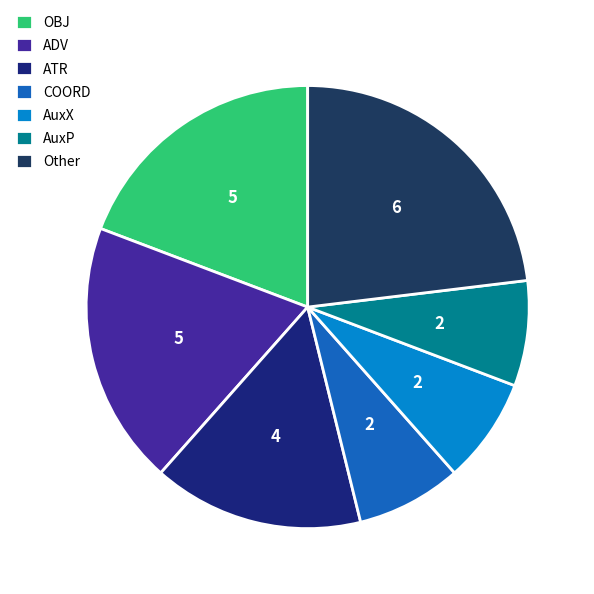

What is the largest slice in the pie chart?

Other